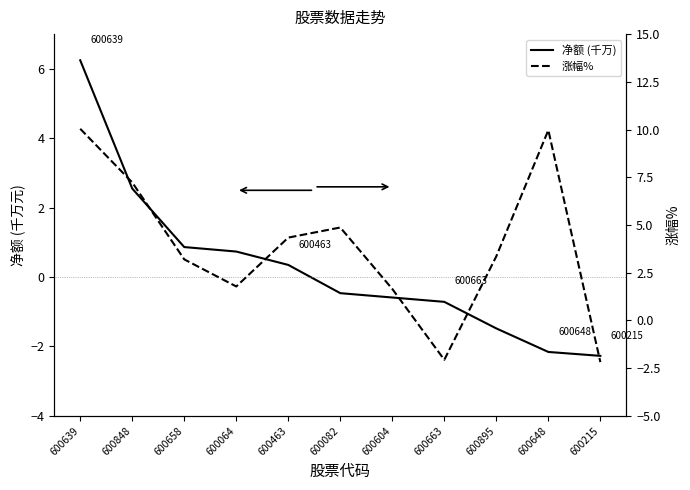

Is the value of 涨幅% at 600215 greater than the value of 净额 (千万) at 600648?

No